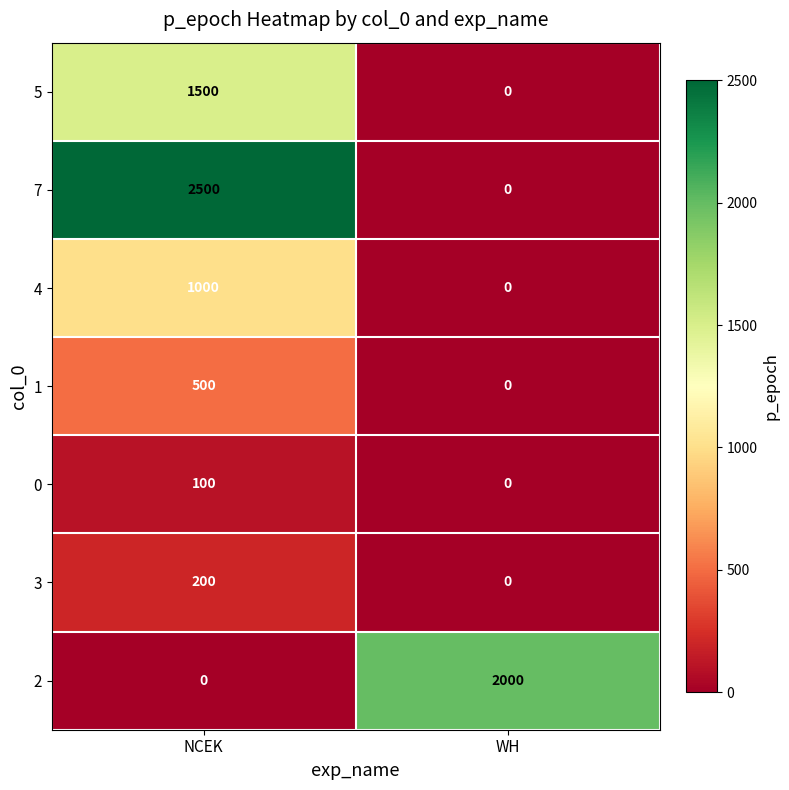

Rank the categories by 0 value from highest to lowest.

NCEK, WH